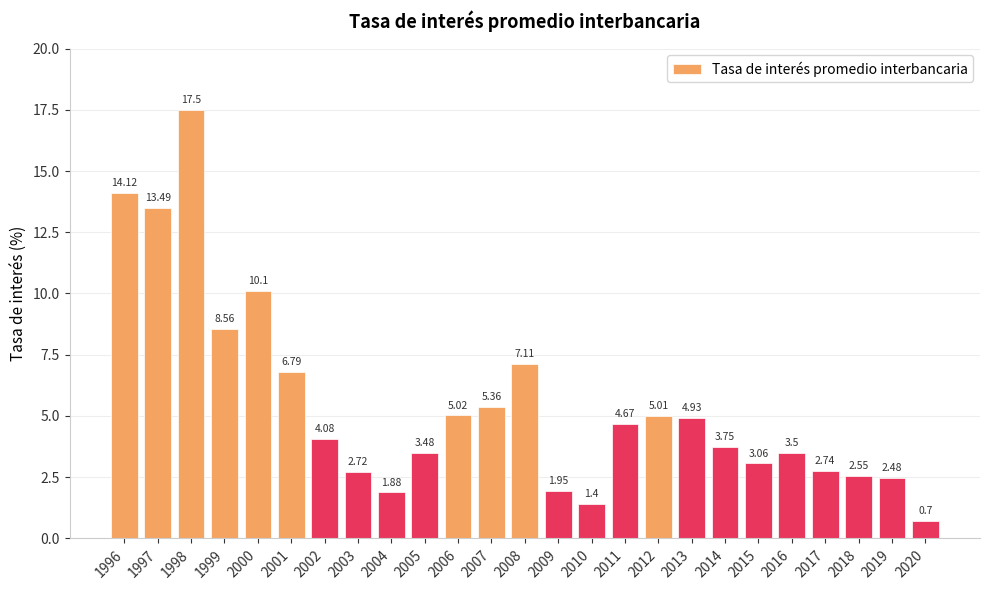

Which has a higher value, 2017 or 2001?

2001